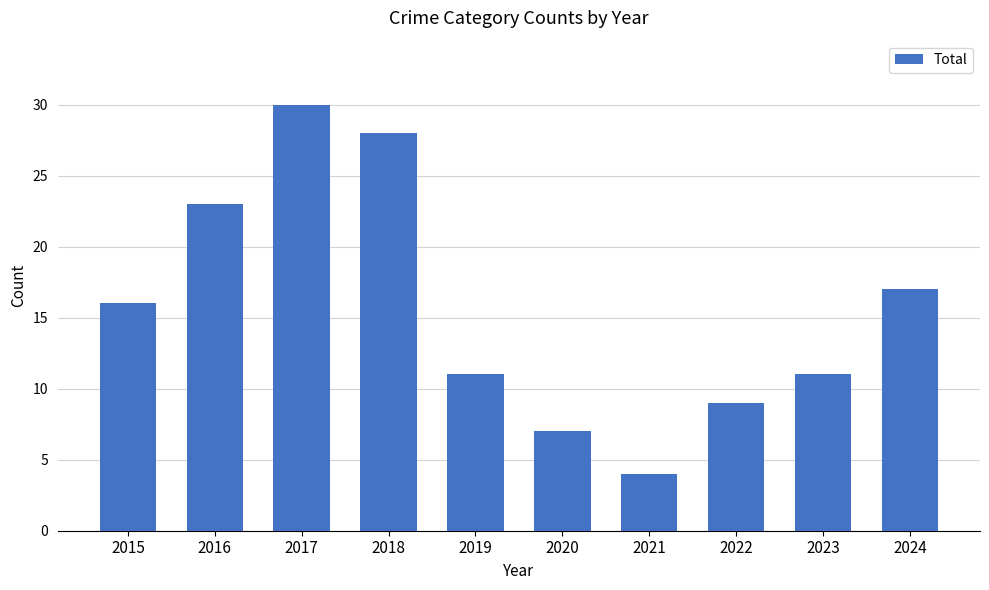

The chart shows a value of 4 at 2022. True or false?

False